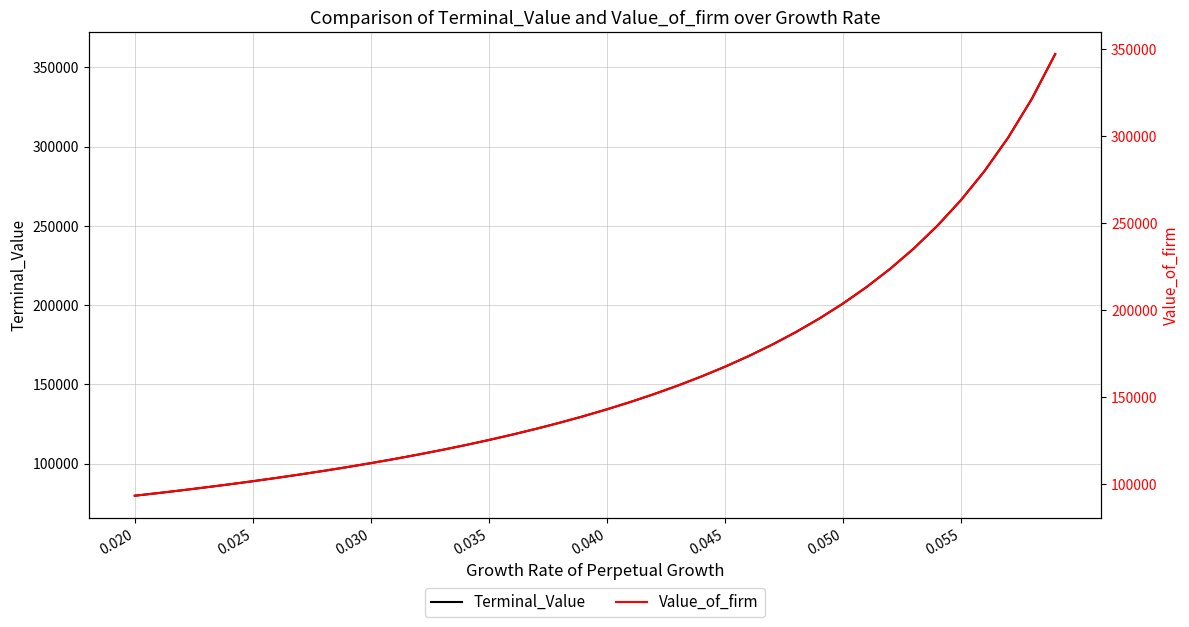

How many values in the Terminal_Value series exceed 134154?

20